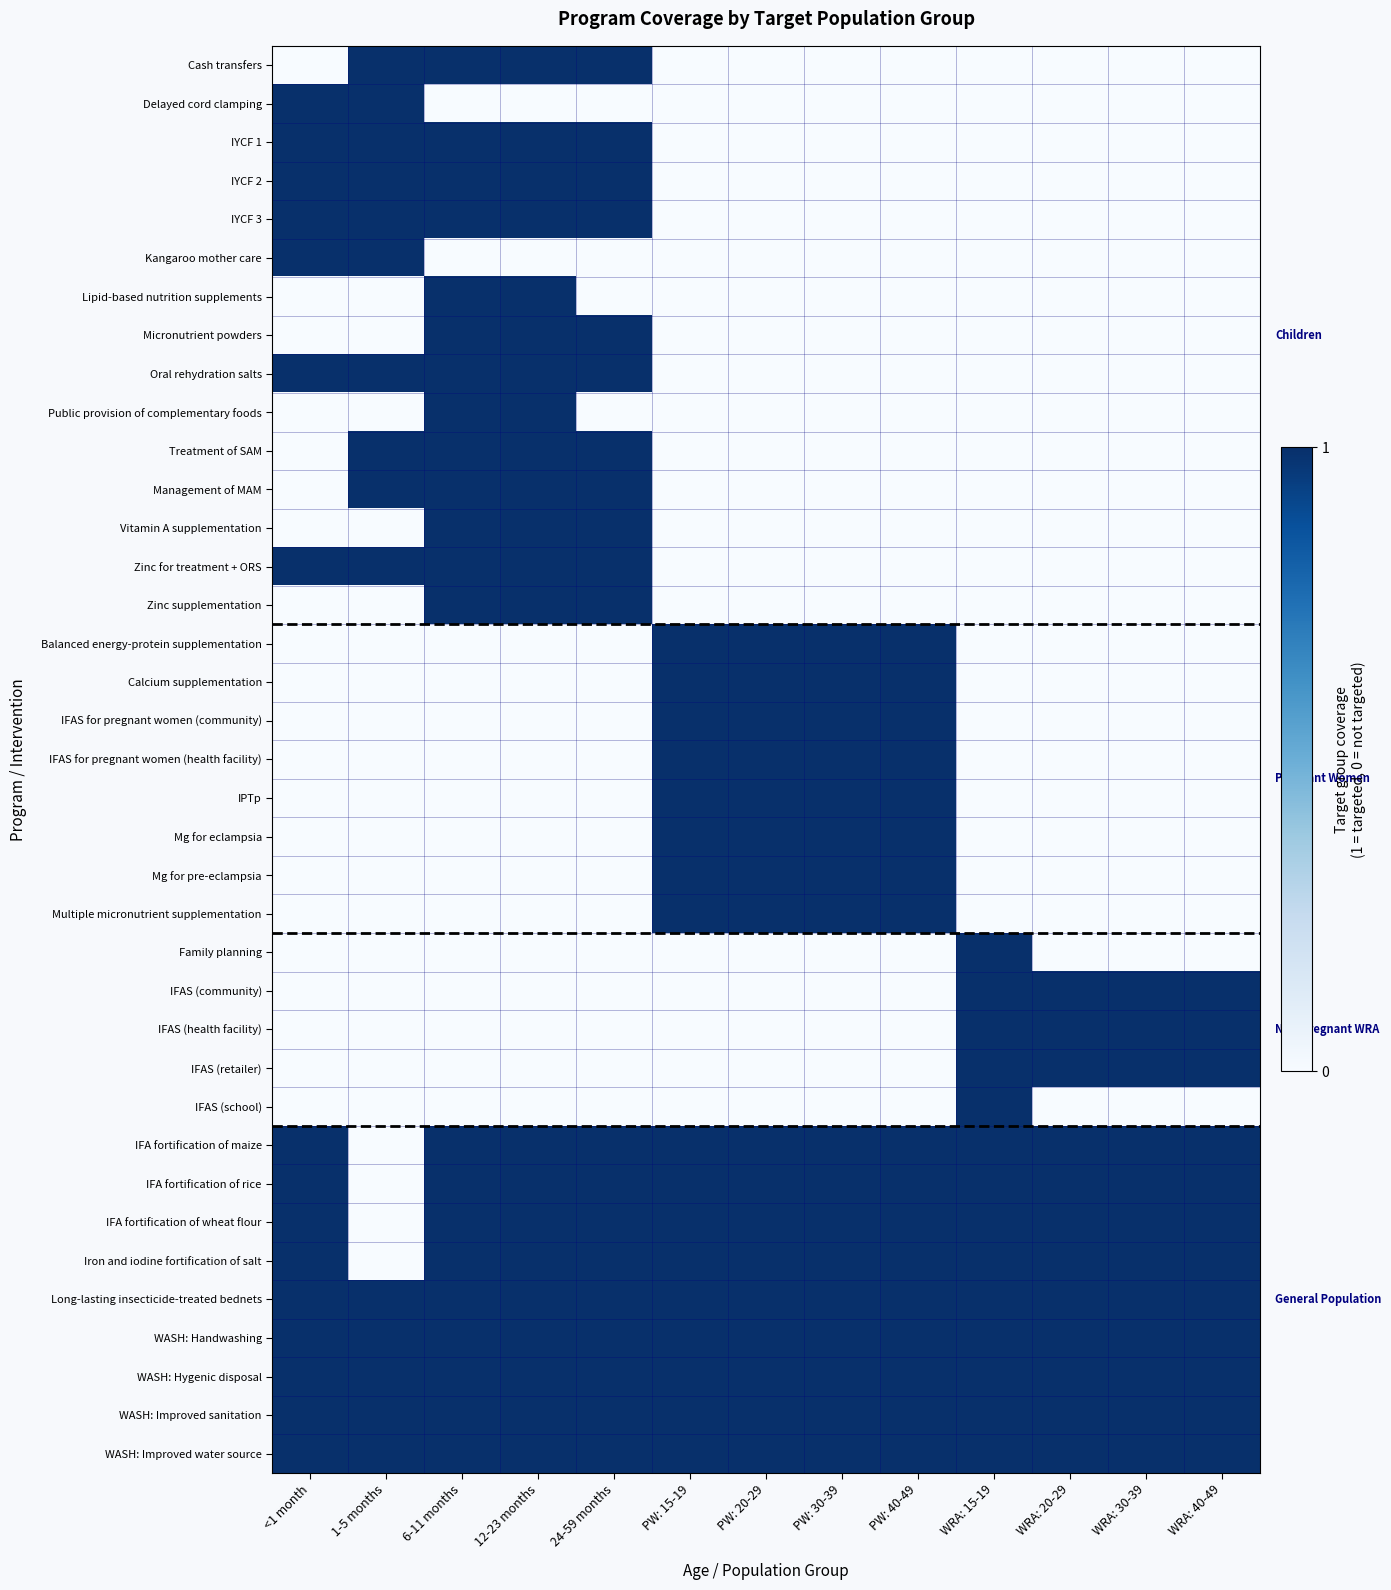

What is the difference between the highest and lowest values at <1 month?

1